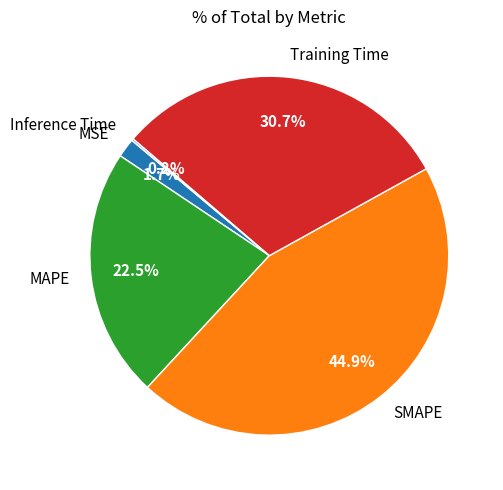

The Training Time slice represents 21% of the pie. True or false?

False